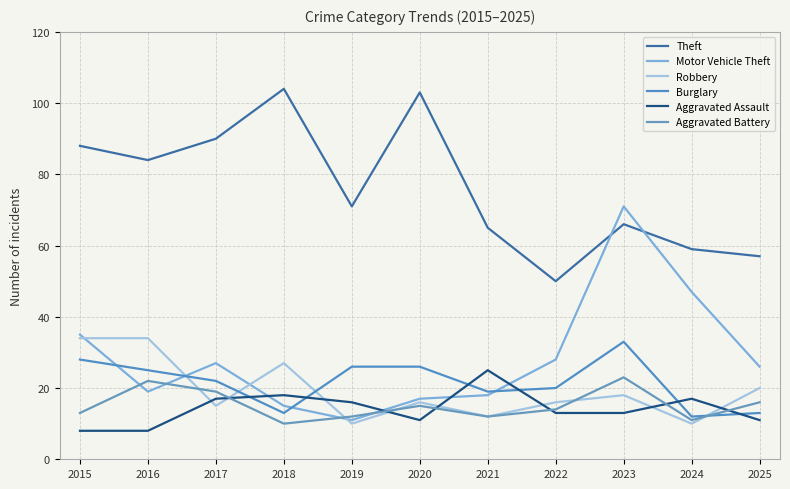

Reading right to left, transcribe all the data shown in this chart.

Theft: 57	59	66	50	65	103	71	104	90	84	88
Motor Vehicle Theft: 26	47	71	28	18	17	11	15	27	19	35
Robbery: 20	10	18	16	12	16	10	27	15	34	34
Burglary: 13	12	33	20	19	26	26	13	22	25	28
Aggravated Assault: 11	17	13	13	25	11	16	18	17	8	8
Aggravated Battery: 16	11	23	14	12	15	12	10	19	22	13